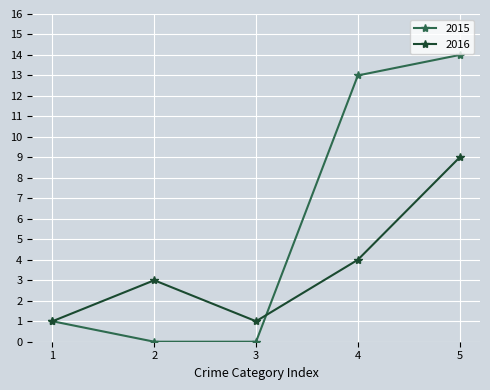

How many lines are shown in the chart?

2